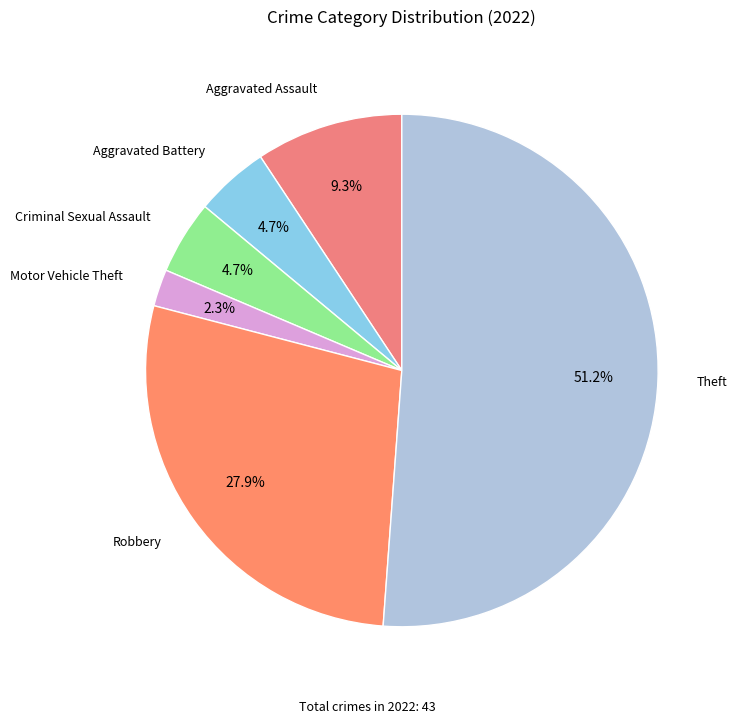

Count the number of slices in the pie.

6